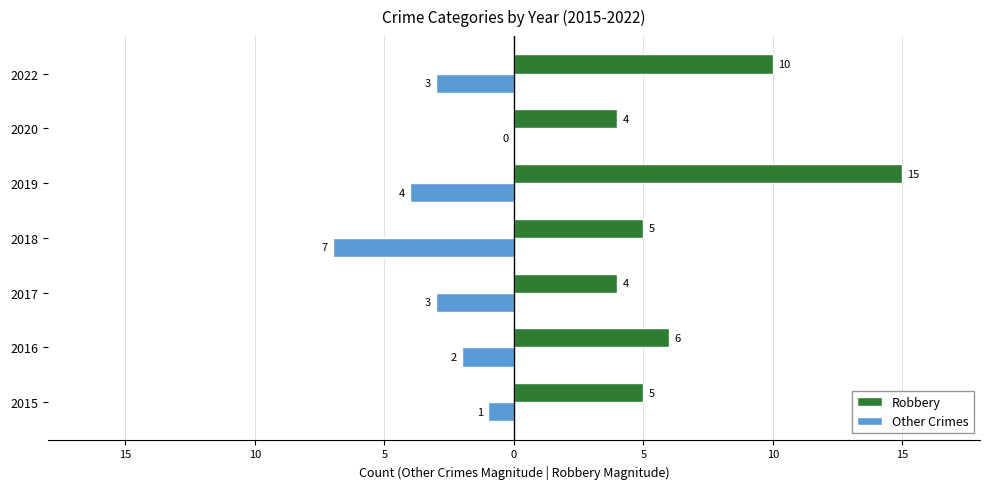

What are all the series names shown in the legend?

Robbery, Other Crimes